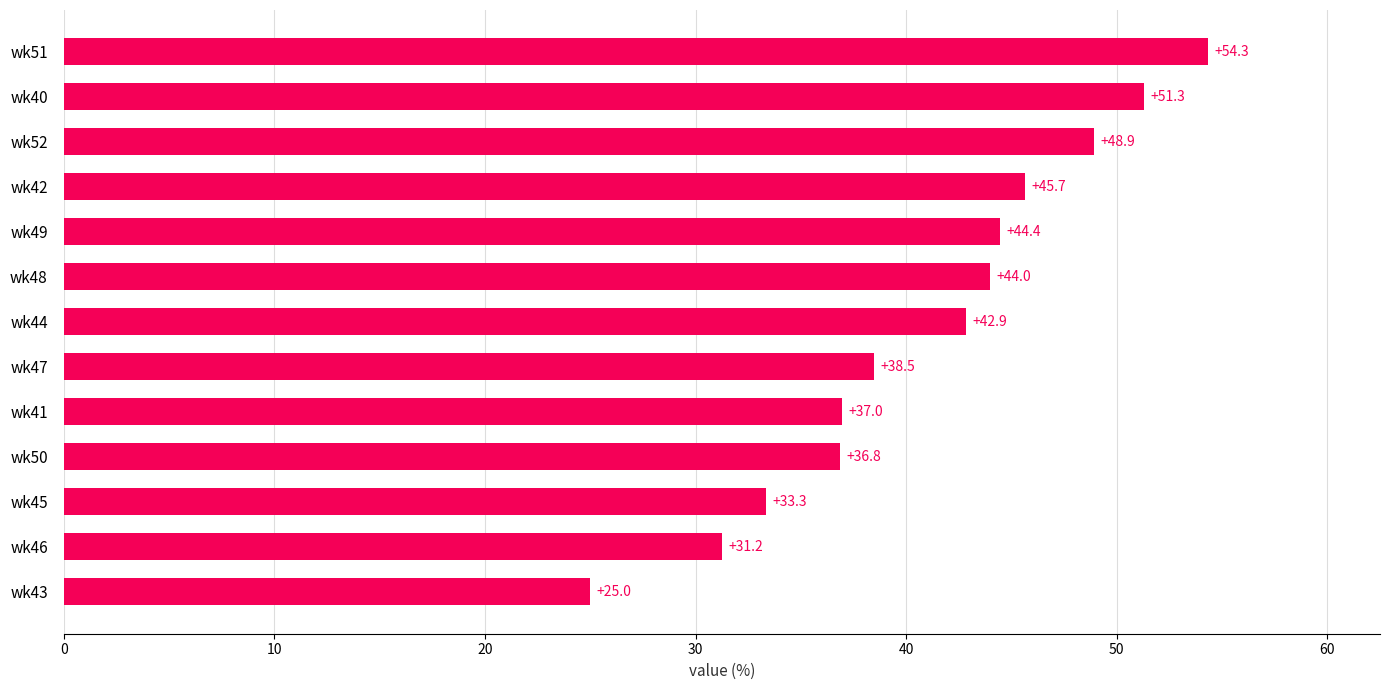

Is it true that the value at wk41 is 10.8?

False